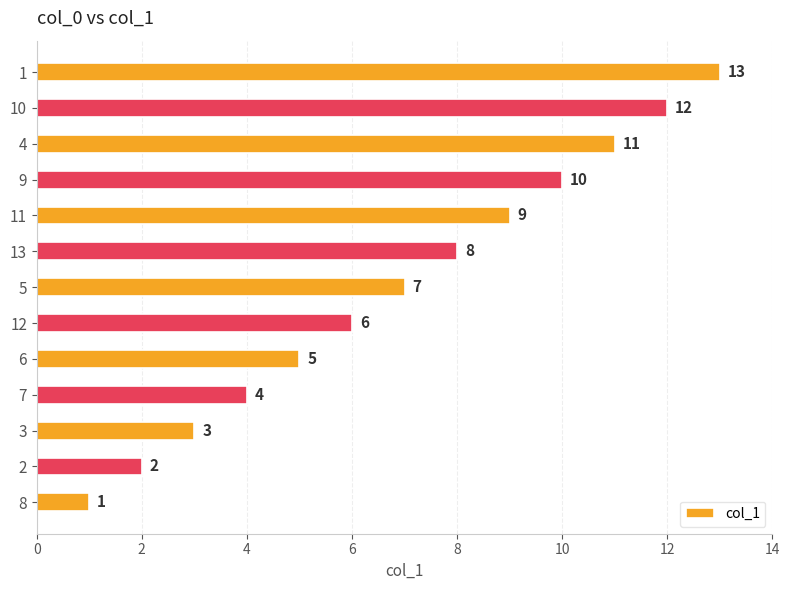

Approximately how many times larger is the value at 12 compared to 8?

6.0